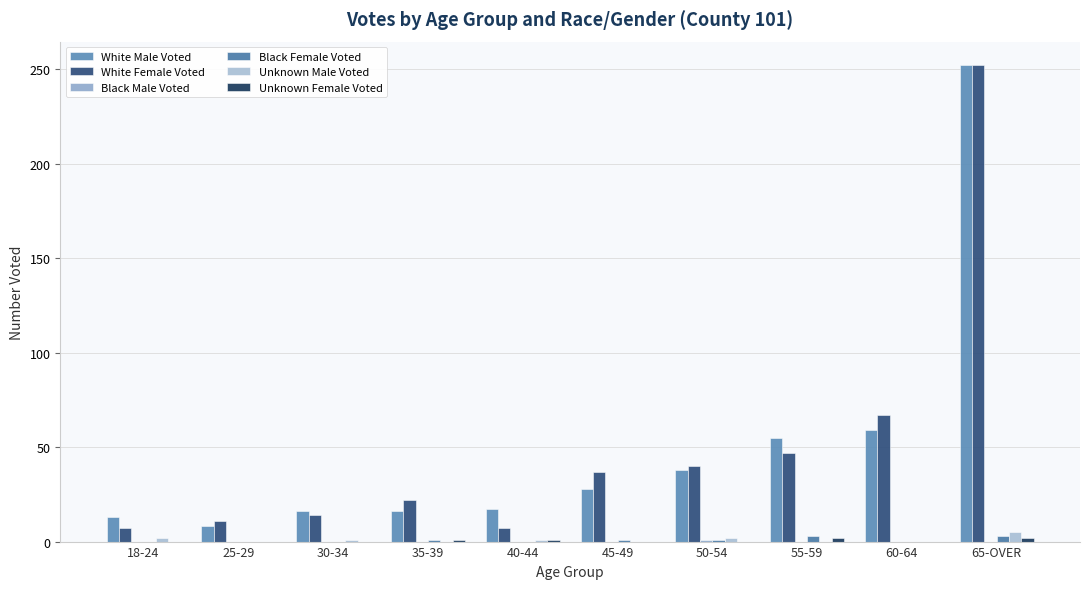

Which series has the largest total across all categories?

White Female Voted